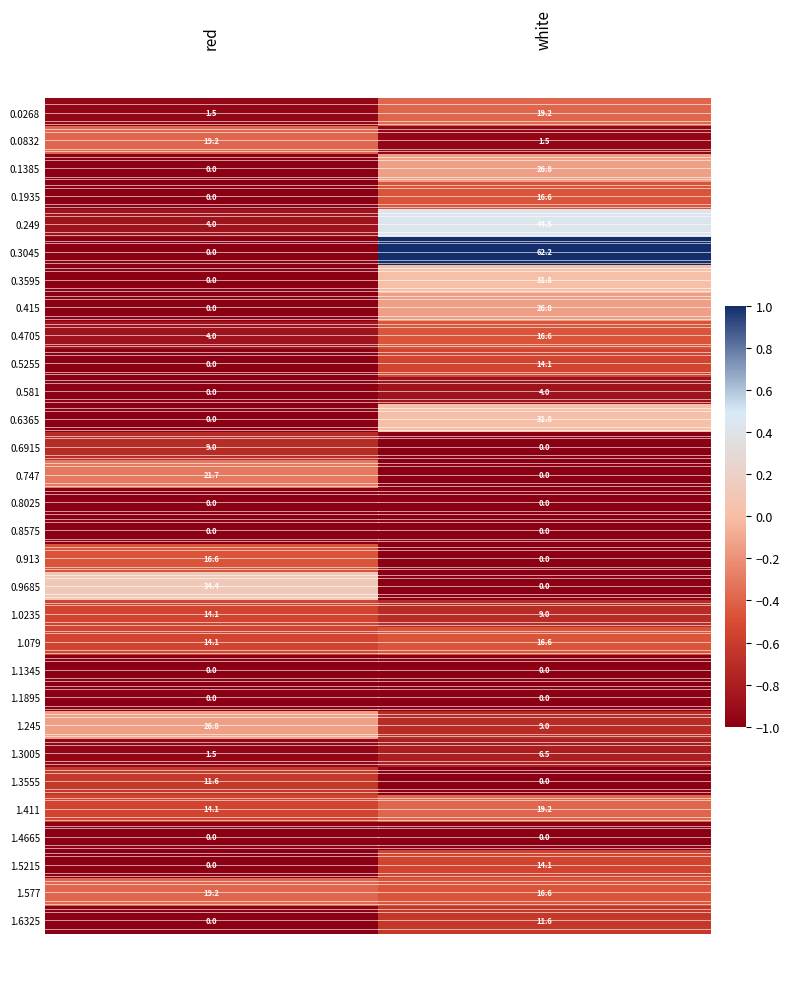

How many distinct data groups are displayed?

30